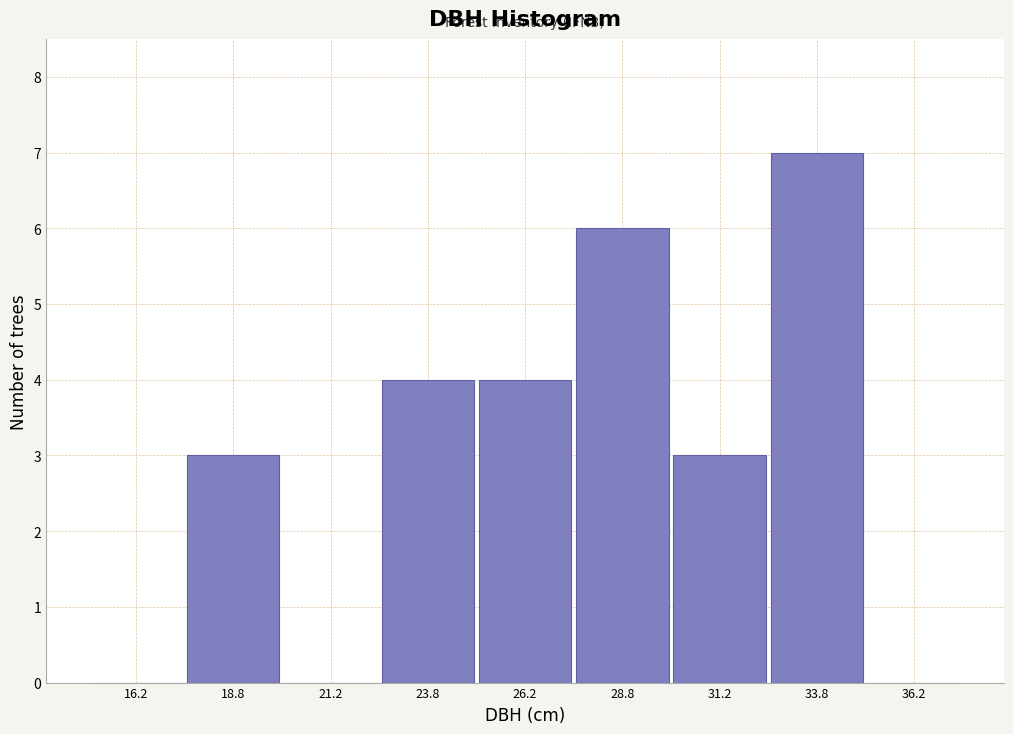

Which range on the x-axis has the tallest bar?

32.5 to 35.0